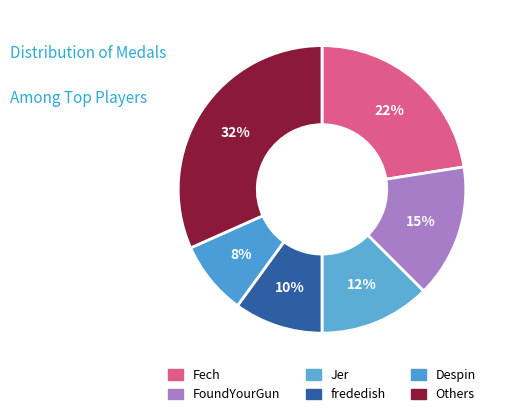

How many segments does this pie chart have?

6